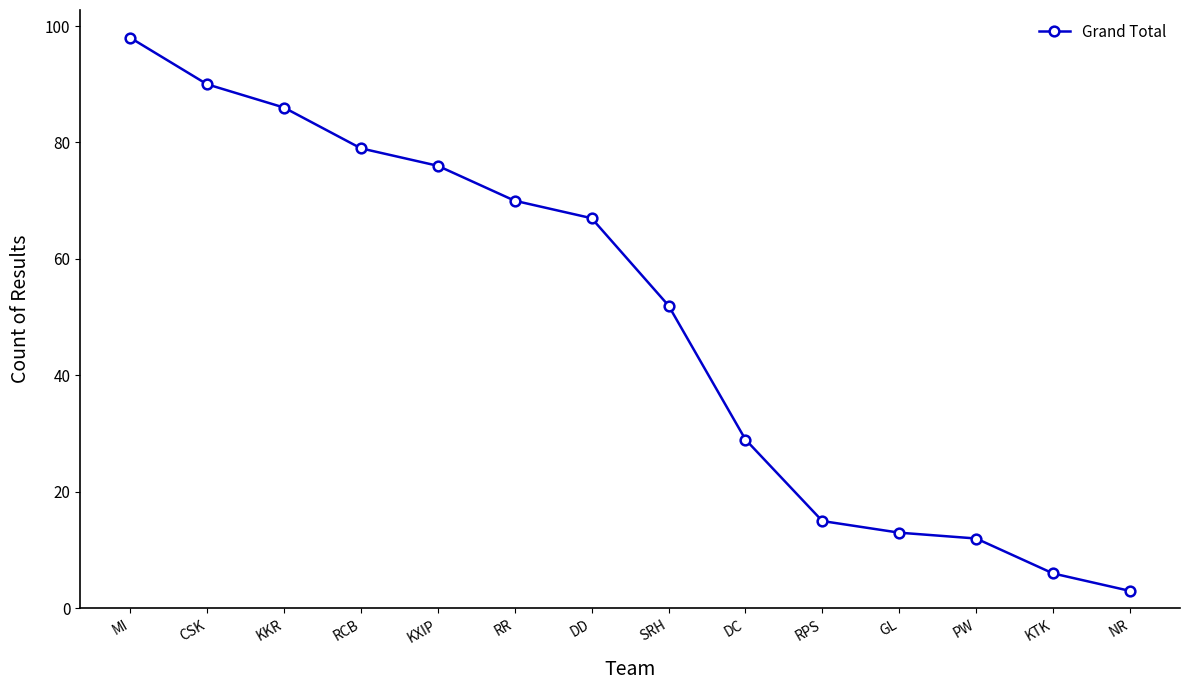

Reading left to right, list all the values displayed in this chart.

MI=98	CSK=90	KKR=86	RCB=79	KXIP=76	RR=70	DD=67	SRH=52	DC=29	RPS=15	GL=13	PW=12	KTK=6	NR=3